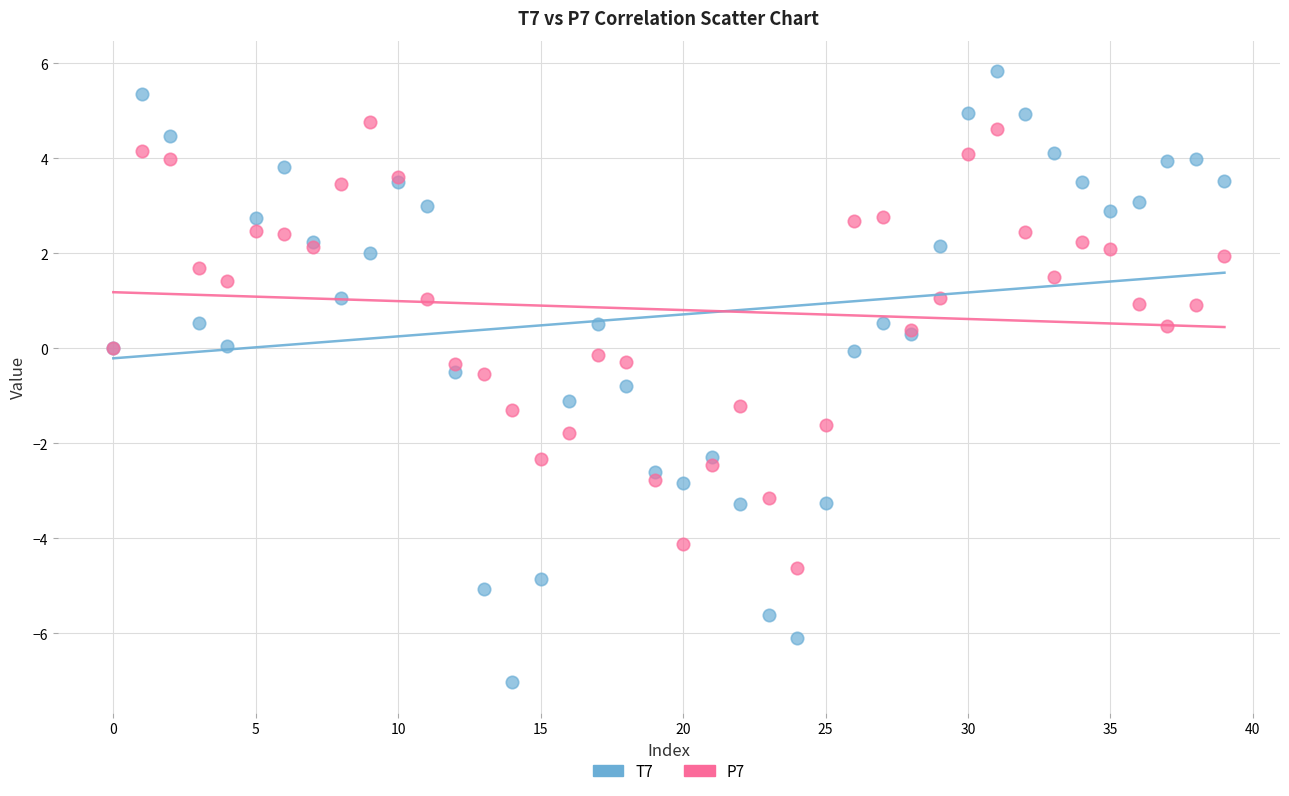

Which series contains the lowest Y value?

T7